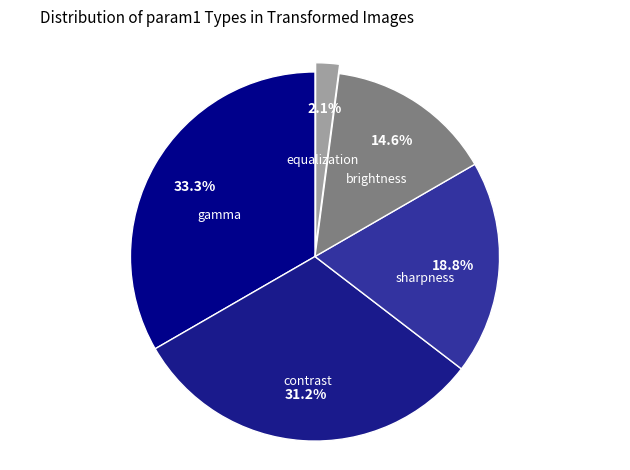

To the nearest percent, what portion does equalization represent?

2%